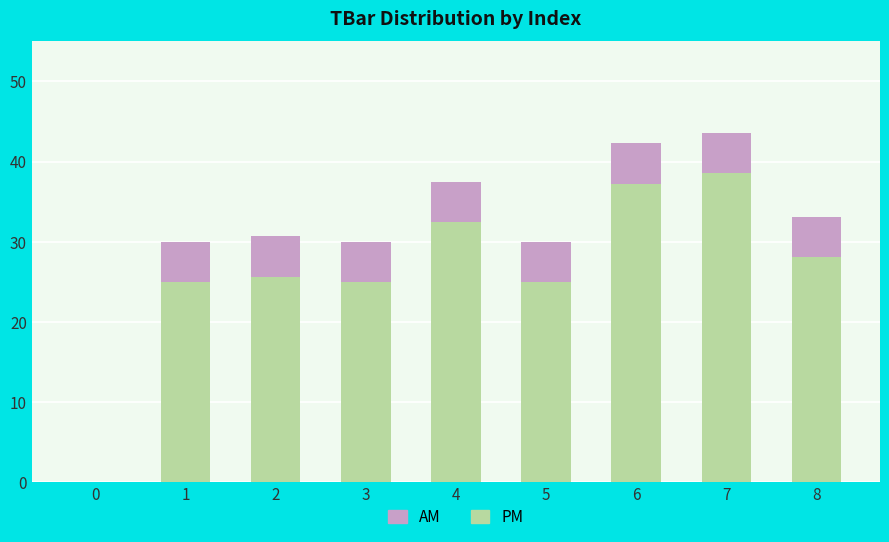

What are all the series names shown in the legend?

AM, PM